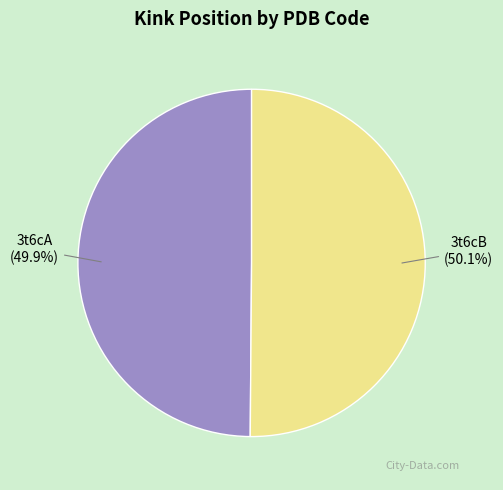

Is there a majority slice in this chart?

Yes